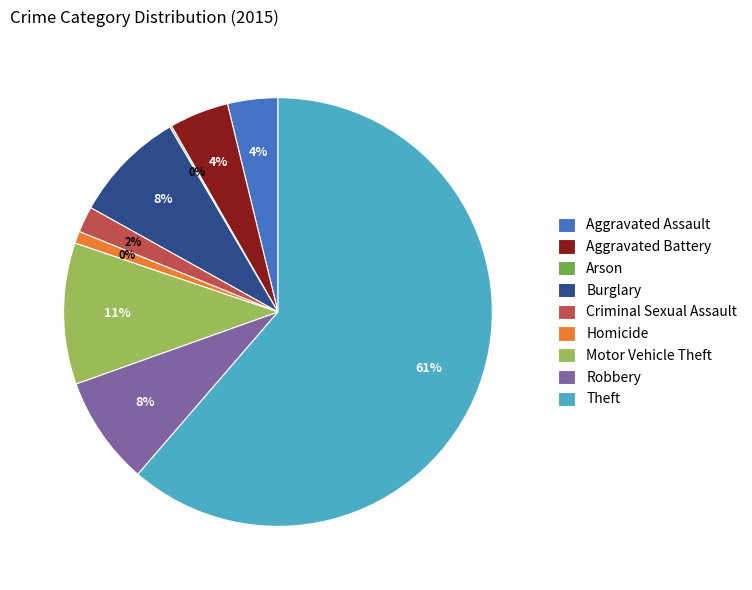

How many segments does this pie chart have?

9